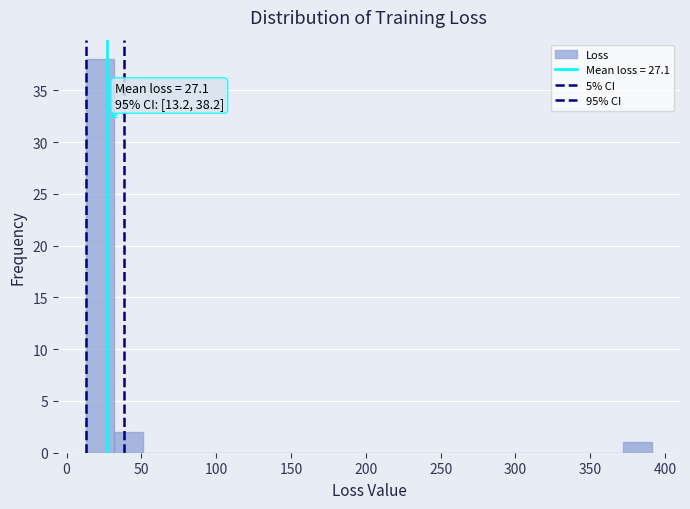

Read against the x-axis, roughly where is the centre of the tallest bar?

20